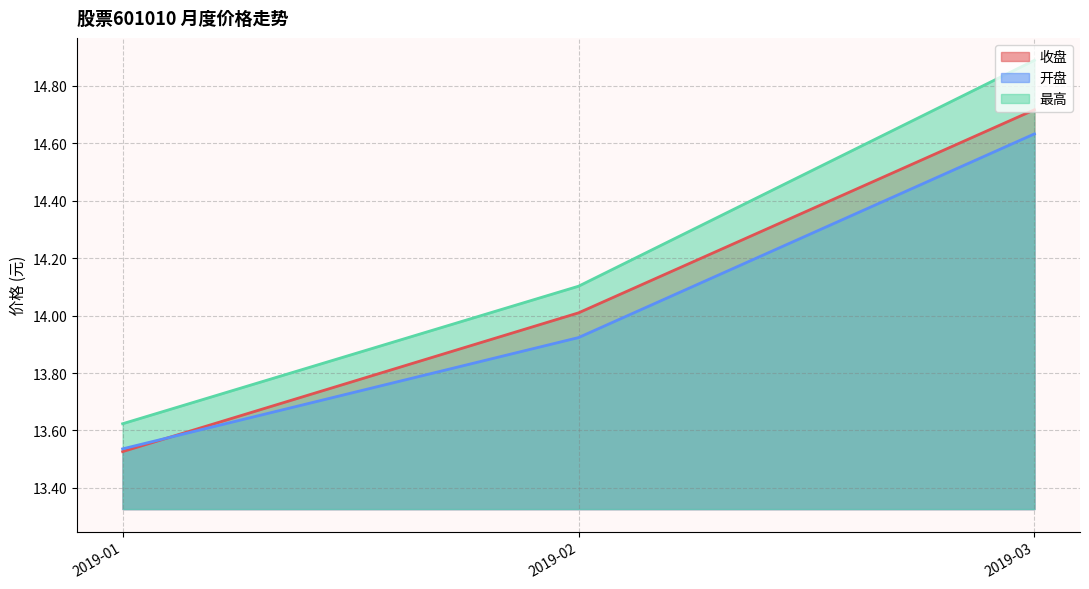

How many lines are shown in the chart?

3